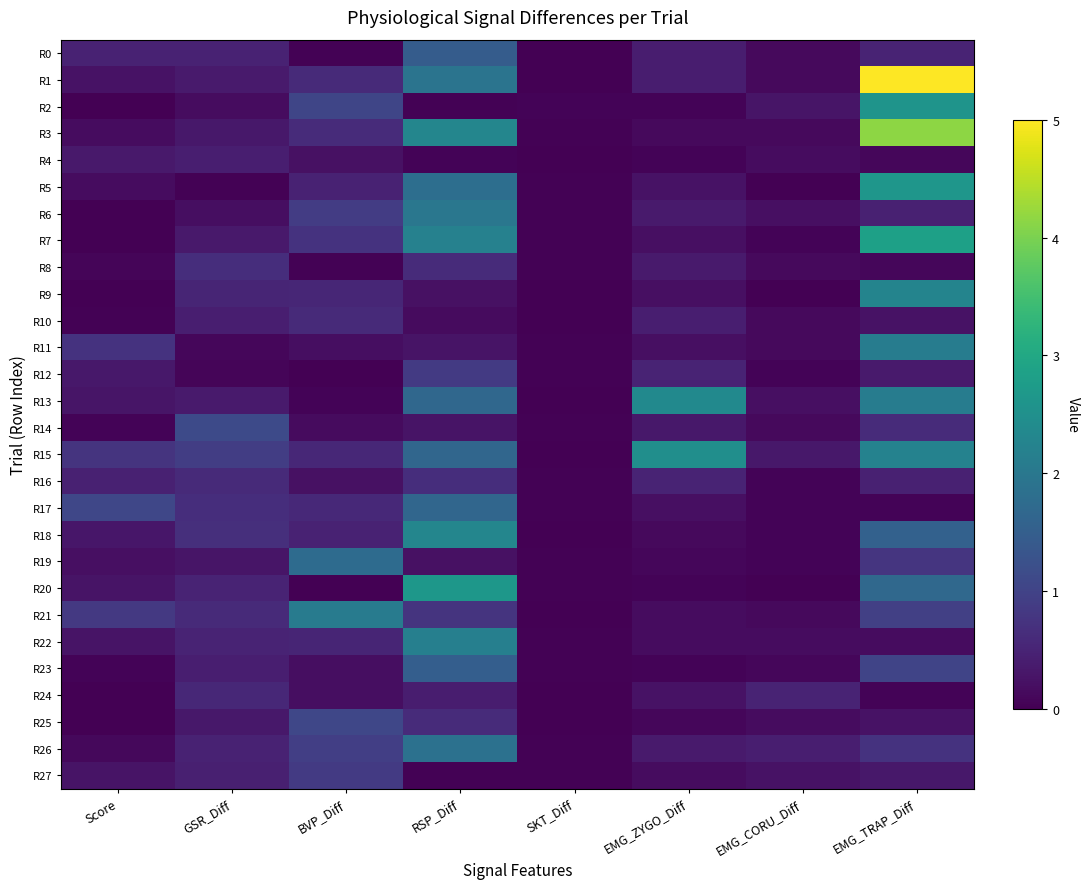

Which series has the largest total across all categories?

R1